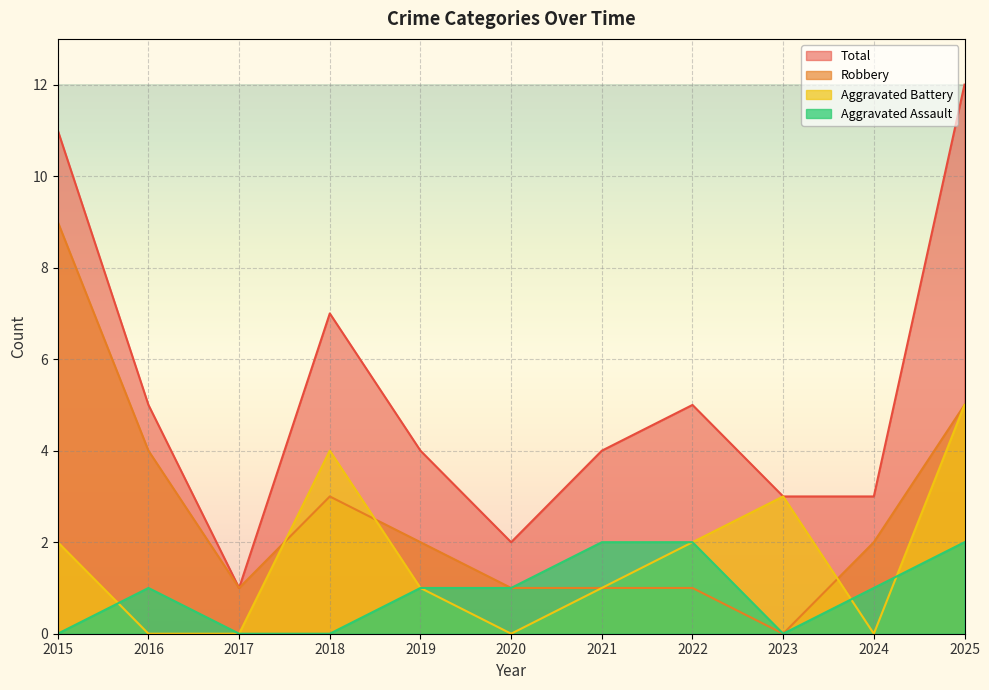

At which category does Aggravated Battery reach its first local valley?

2020